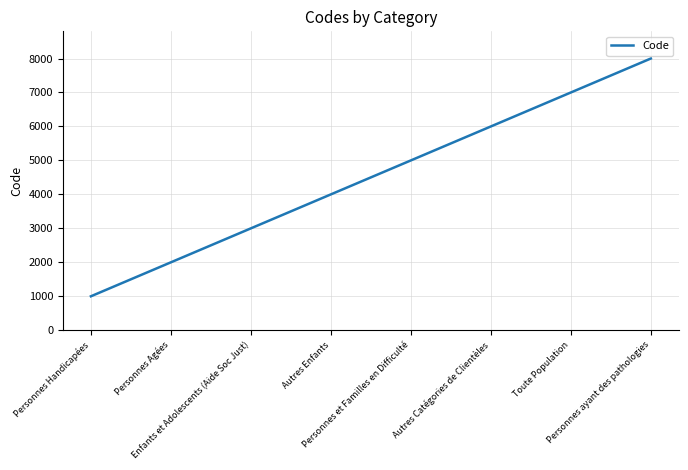

Reading right to left, transcribe all the data shown in this chart.

Personnes ayant des pathologies=8000	Toute Population=7000	Autres Catégories de Clientèles=6000	Personnes et Familles en Difficulté=5000	Autres Enfants=4000	Enfants et Adolescents (Aide Soc Just)=3000	Personnes Agées=2000	Personnes Handicapées=1000